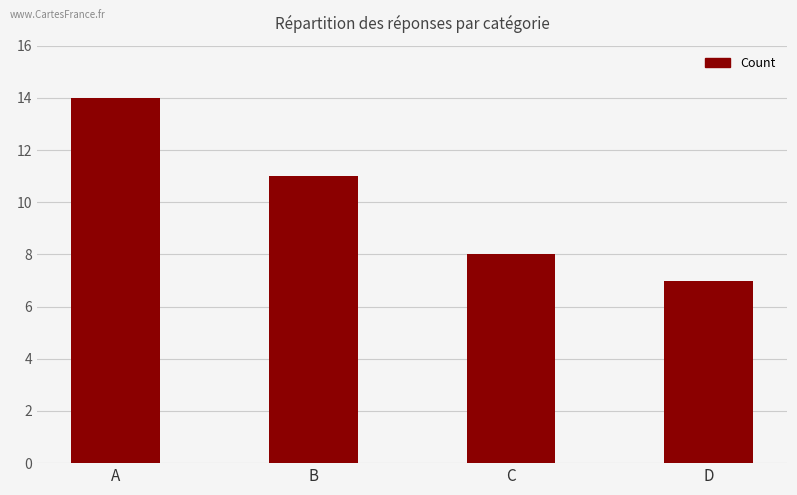

At which label does the data first exceed 11?

A